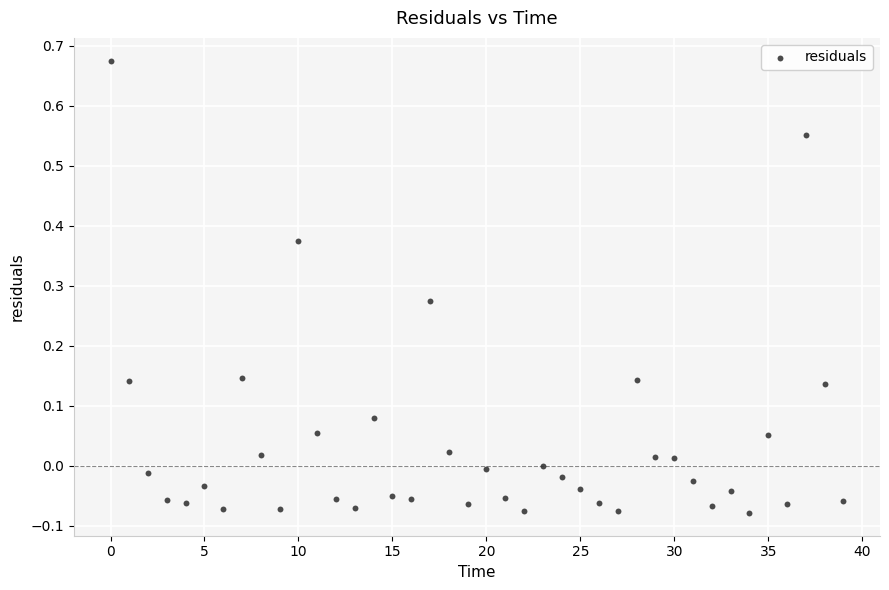

Count the number of points in this scatter plot.

40